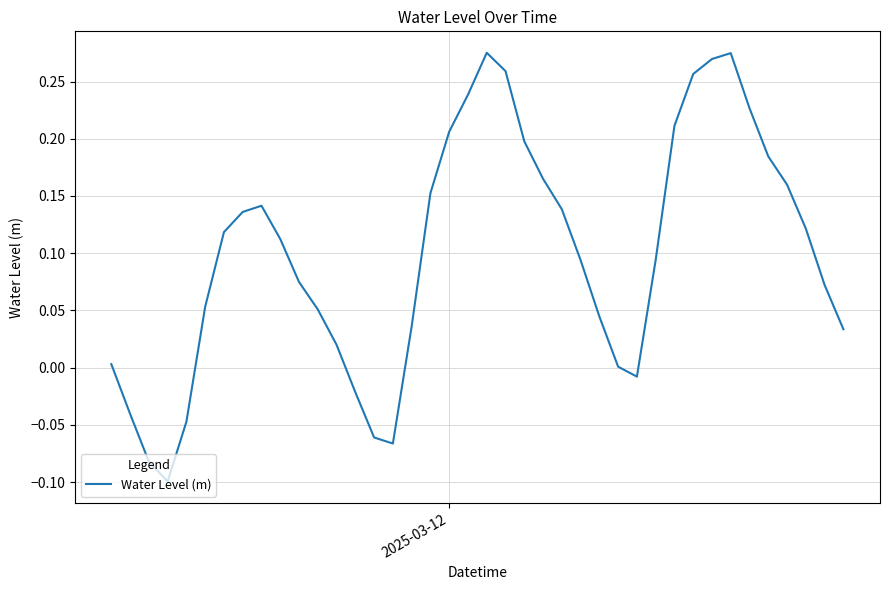

Does the chart display data point markers on the line(s)?

No